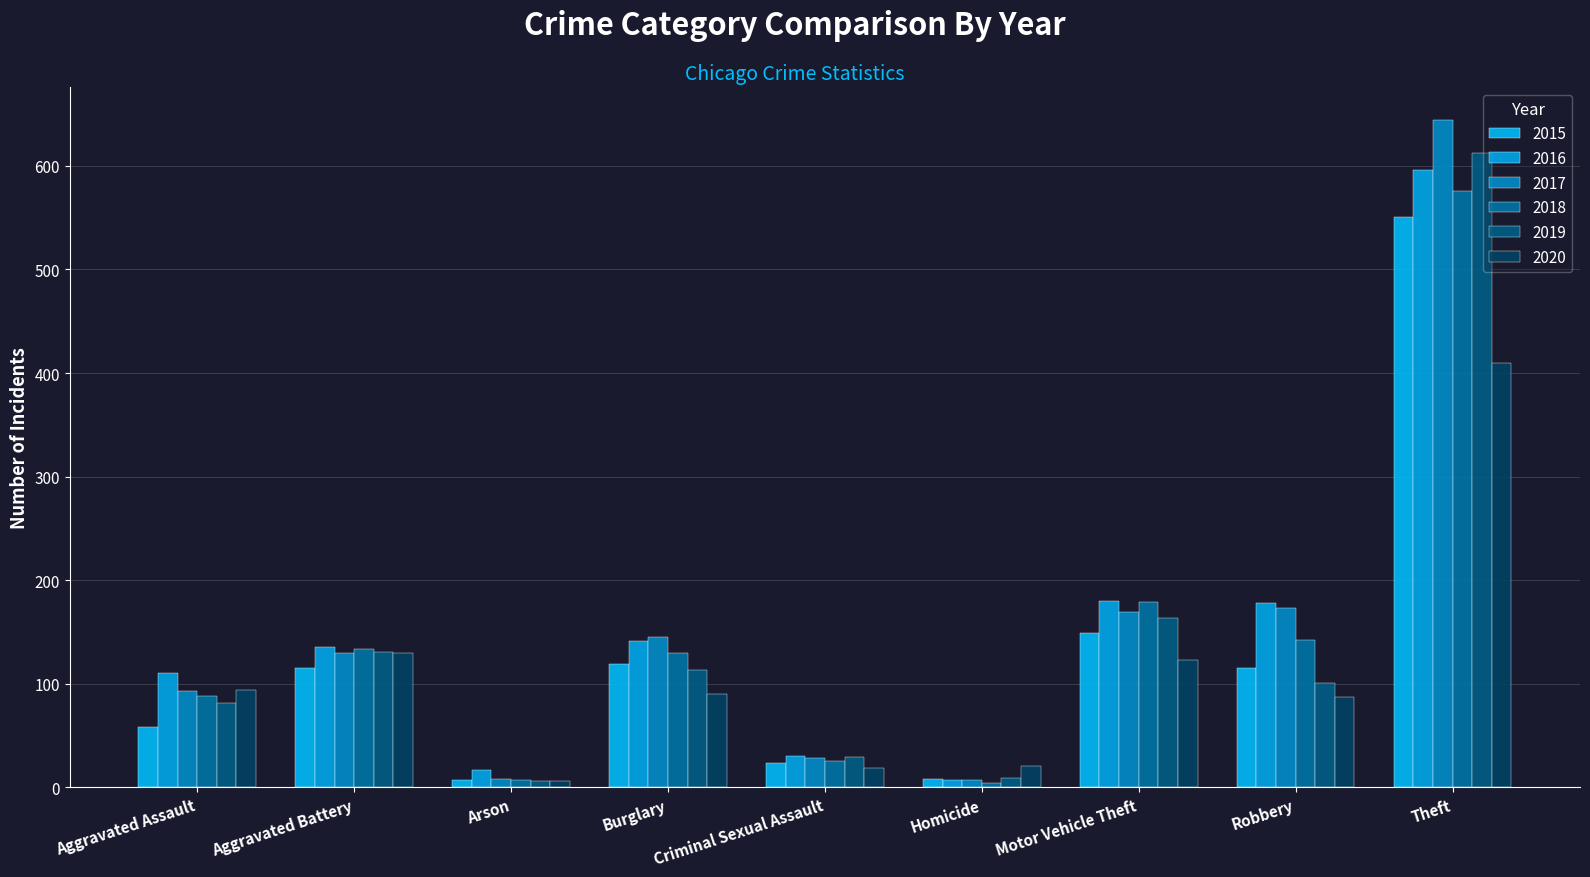

How many groups of bars are there?

9